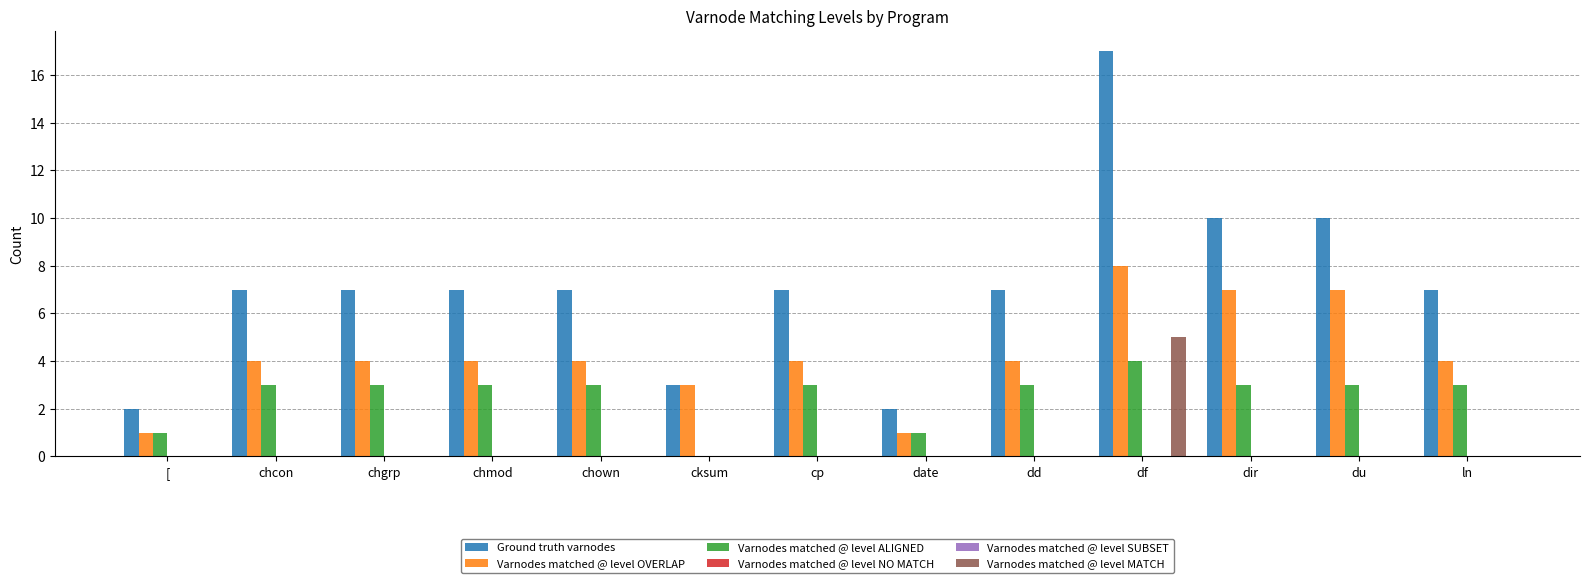

List the series in order of their peak value, lowest first.

Varnodes matched @ level NO MATCH, Varnodes matched @ level SUBSET, Varnodes matched @ level ALIGNED, Varnodes matched @ level MATCH, Varnodes matched @ level OVERLAP, Ground truth varnodes